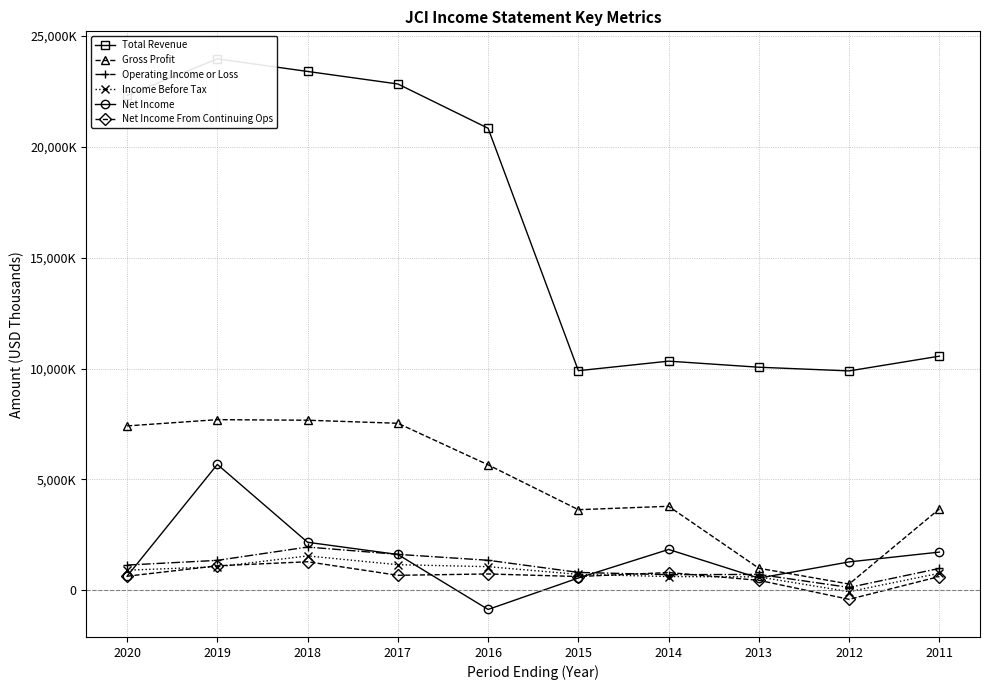

Which category has the highest value in the Gross Profit series?

2019